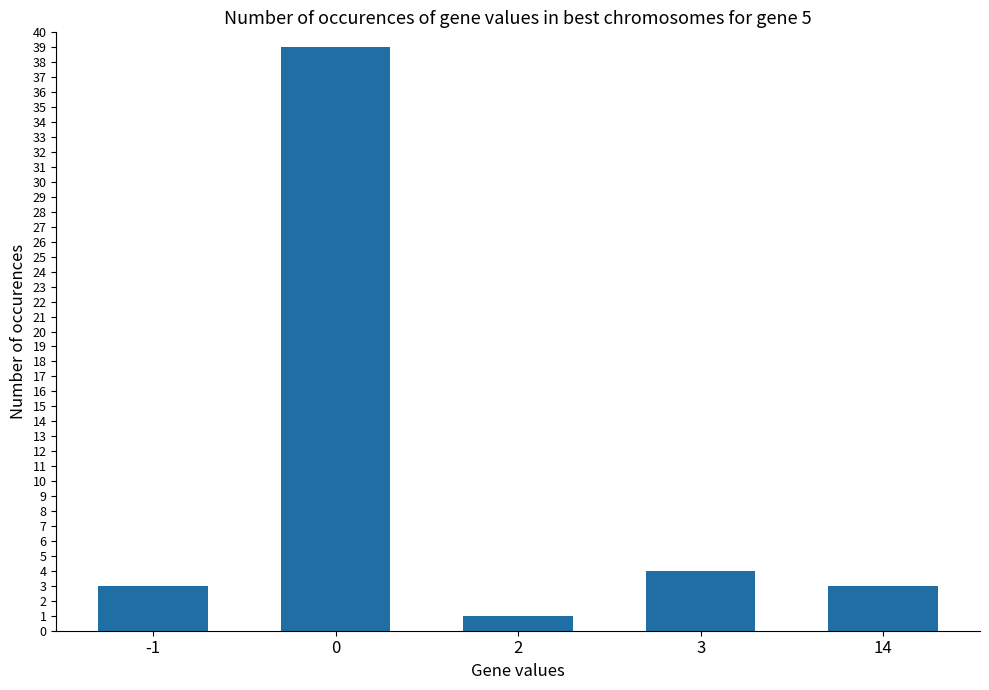

True or false: the data shows 3 at -1.

True